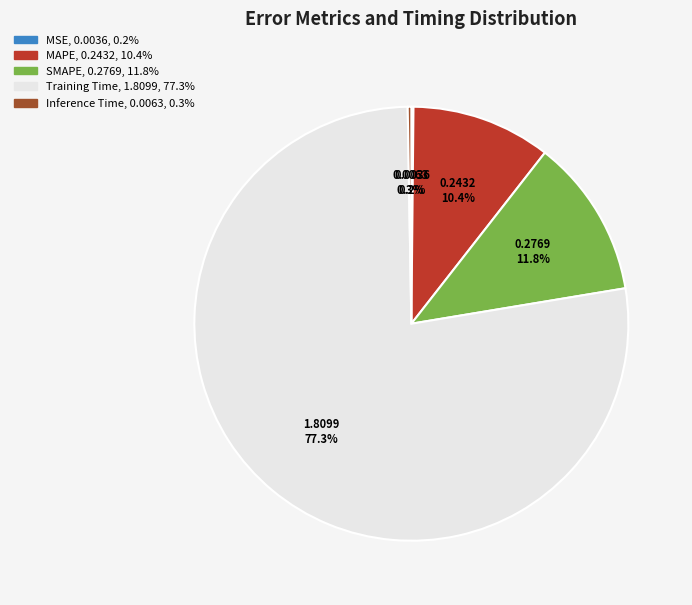

Between Training Time and SMAPE, which is larger?

Training Time